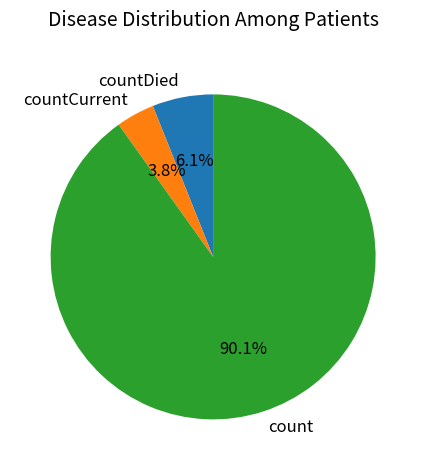

Is there a majority slice in this chart?

Yes